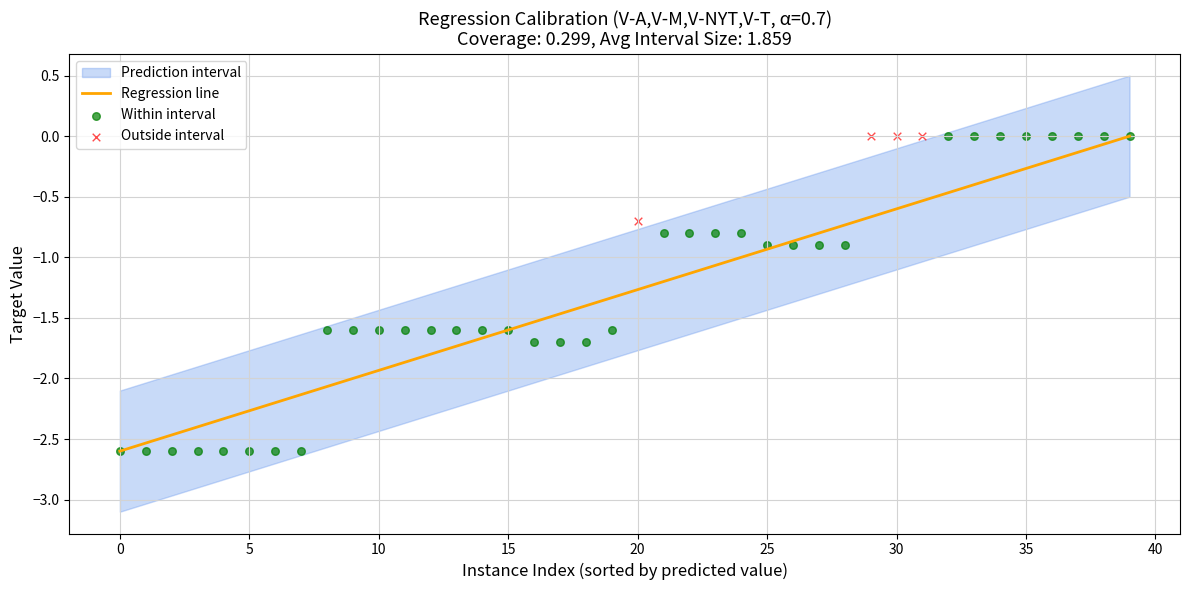

Which series reaches the minimum Y coordinate?

Within interval